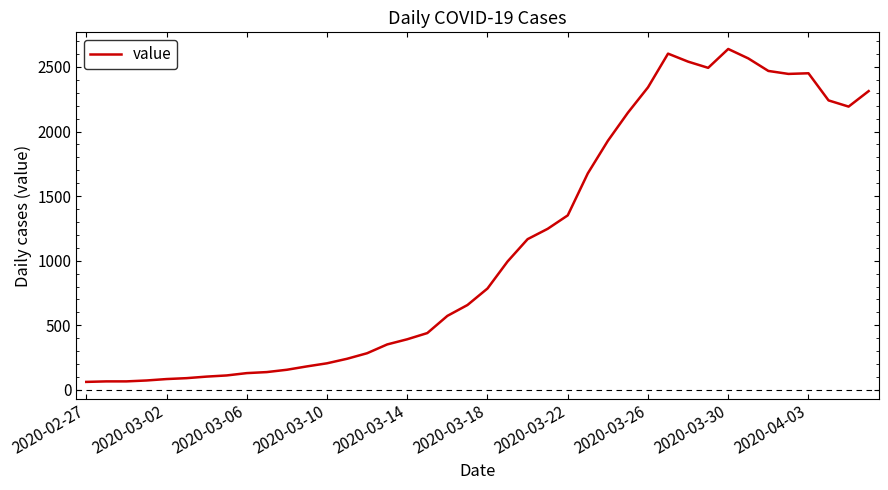

What is the minimum value shown in the chart?

62